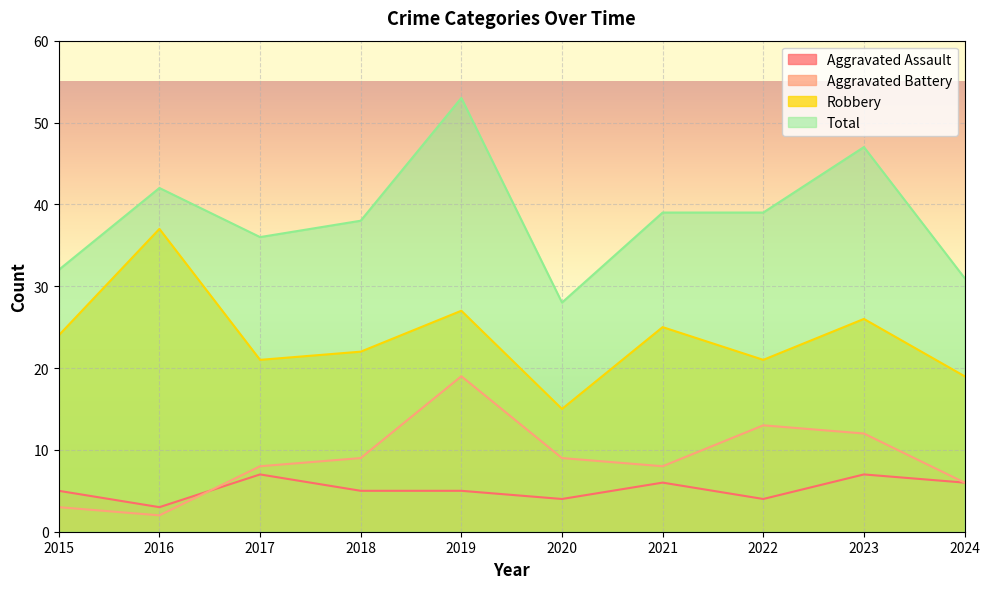

What is the difference between the second highest and minimum values in the Total series?

19